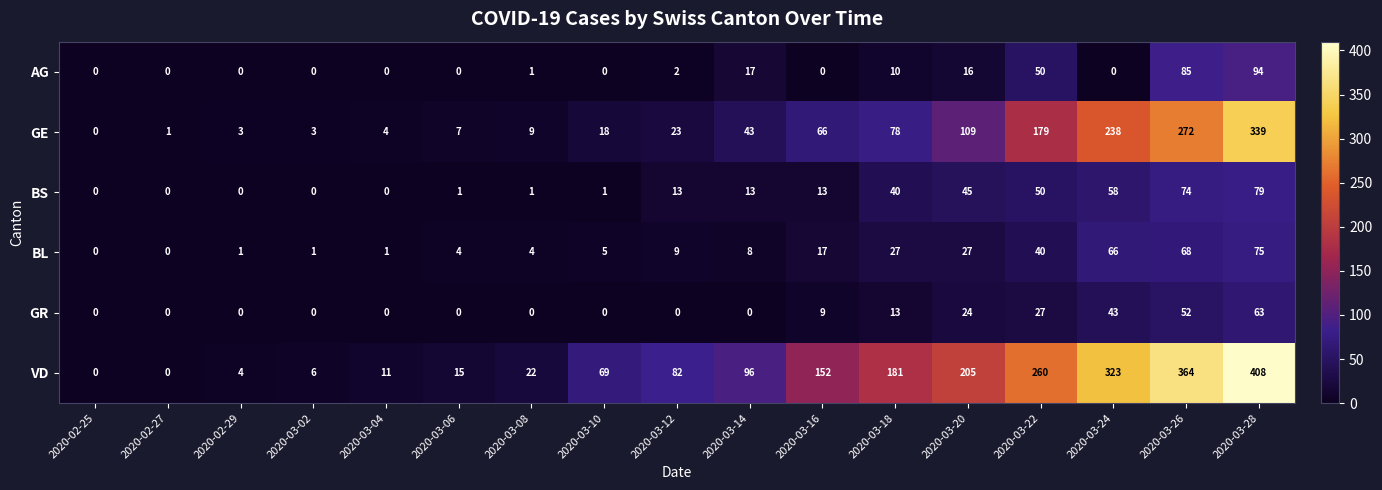

List the series in order of their peak value, lowest first.

GR, BL, BS, AG, GE, VD